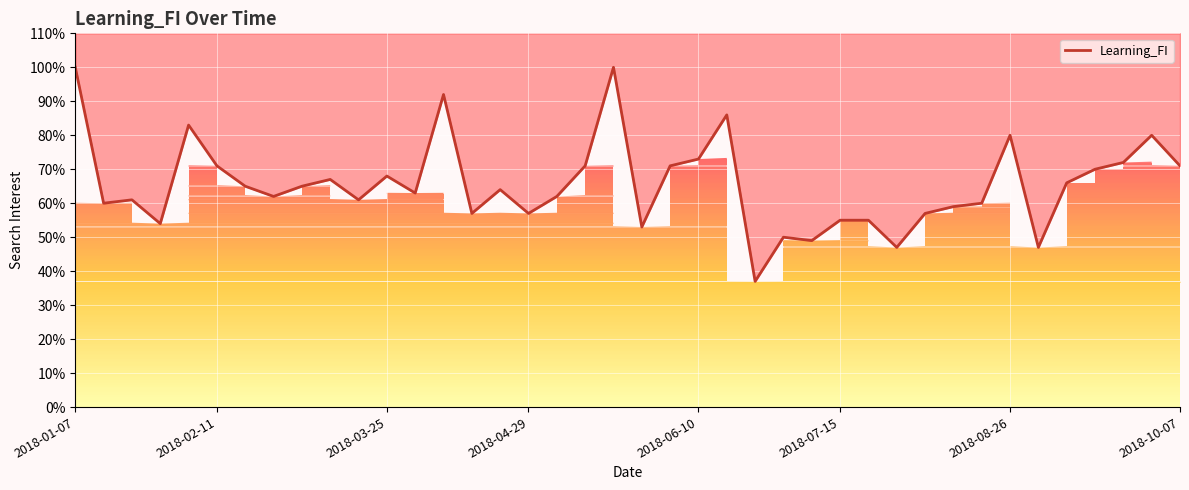

Rank the categories by value from lowest to highest.

24, 29, 34, 26, 25, 20, 2018-04-29, 27, 28, 14, 16, 30, 31, 2018-02-11, 32, 2018-03-25, 10, 2018-10-07, 17, 12, 15, 2018-08-26, 8, 35, 9, 11, 36, 2018-07-15, 18, 21, 39, 37, 22, 33, 38, 2018-06-10, 23, 13, 2018-01-07, 19